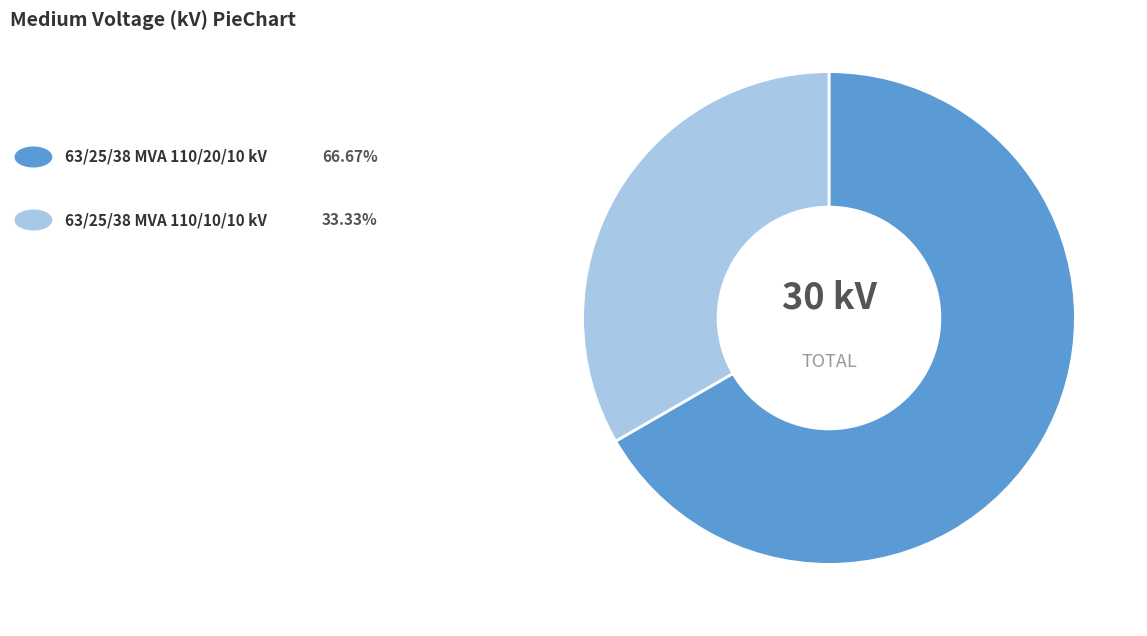

How many slices are in this pie chart?

2